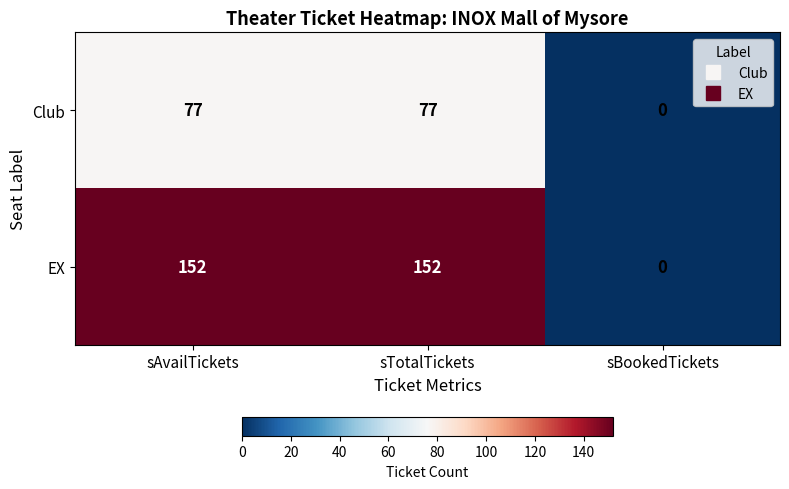

The value of Club at sTotalTickets is 77. True or false?

True